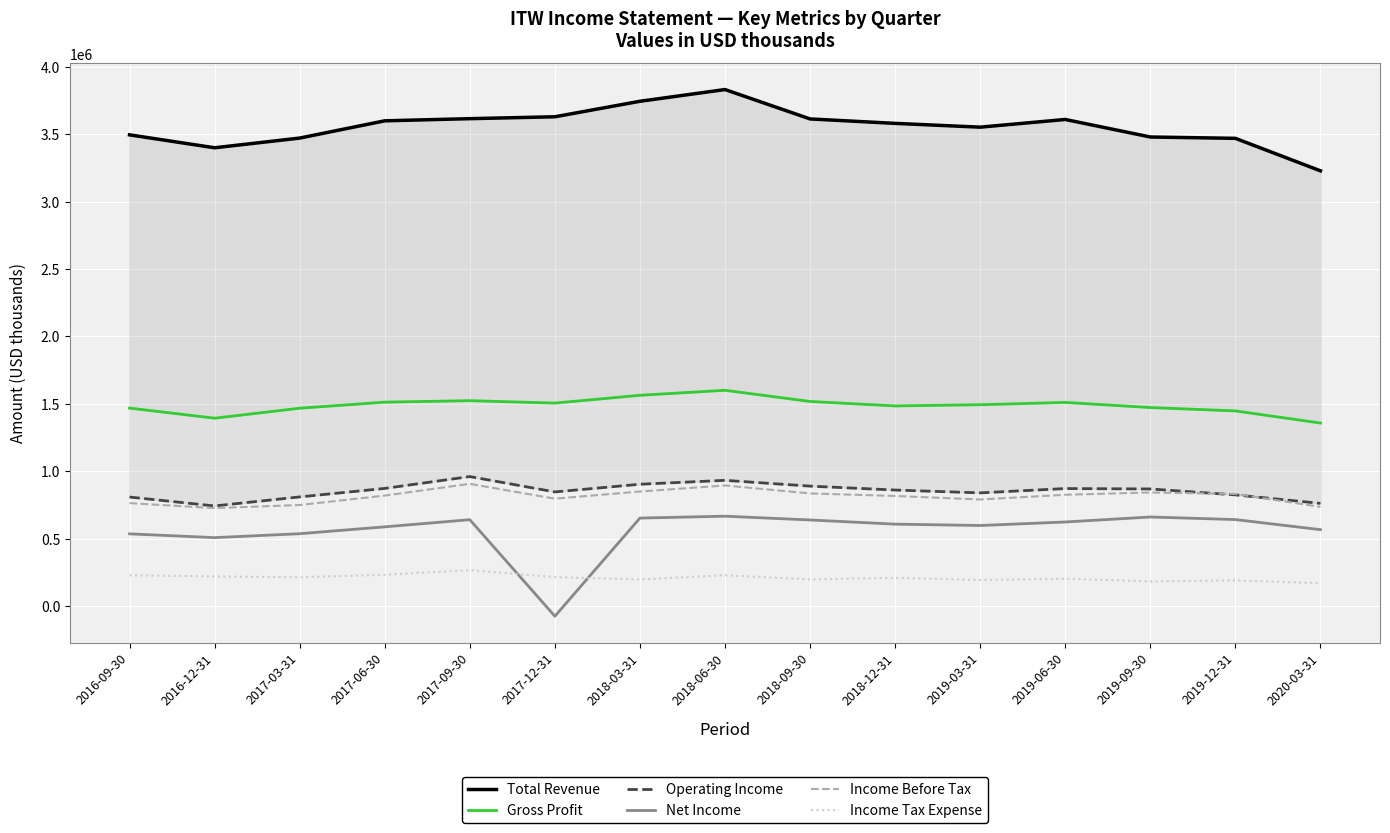

Count the number of data series in this chart.

6